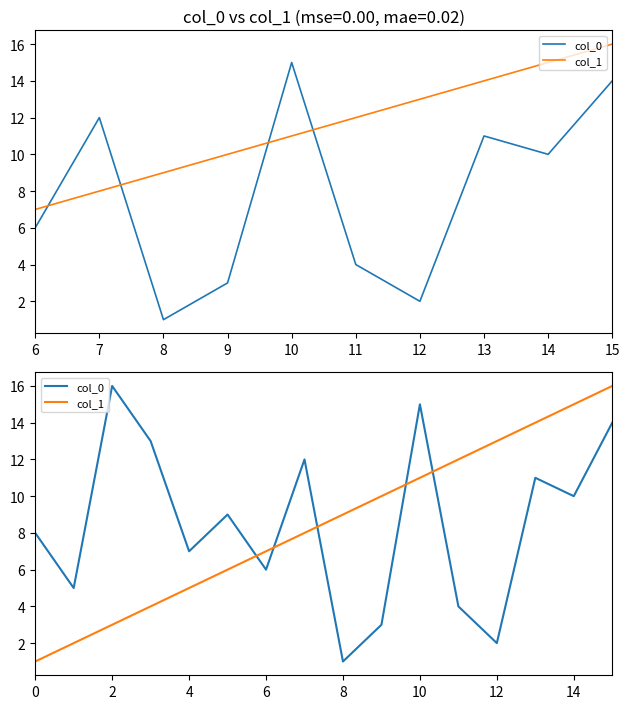

Does the chart have visible grid lines?

No